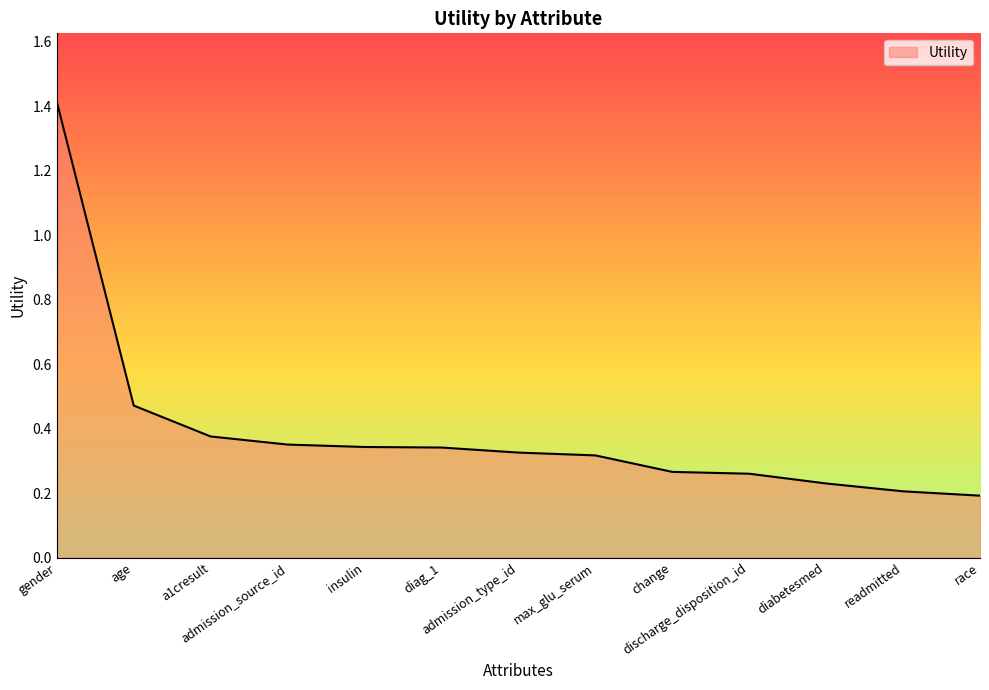

How many lines are shown in the chart?

1